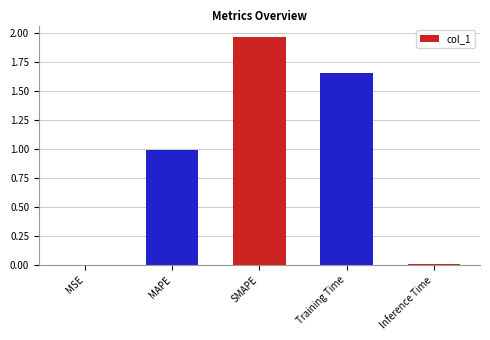

What is the difference between the values at MAPE and Training Time?

0.7